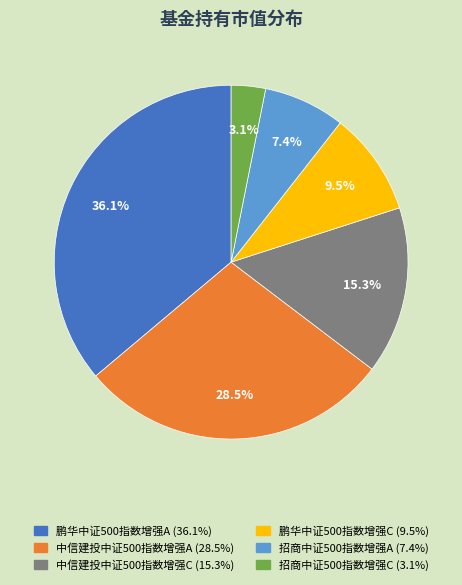

How many segments does this pie chart have?

6